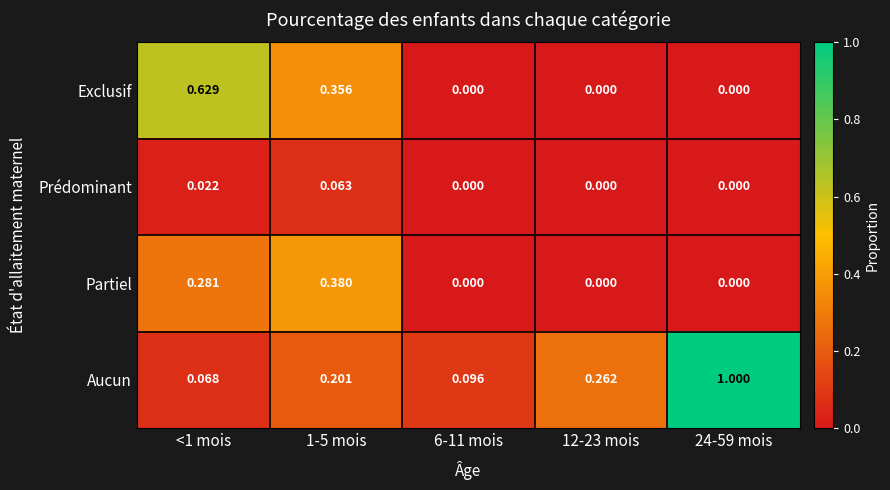

Is the value of Partiel at <1 mois greater than the value of Aucun at 24-59 mois?

No